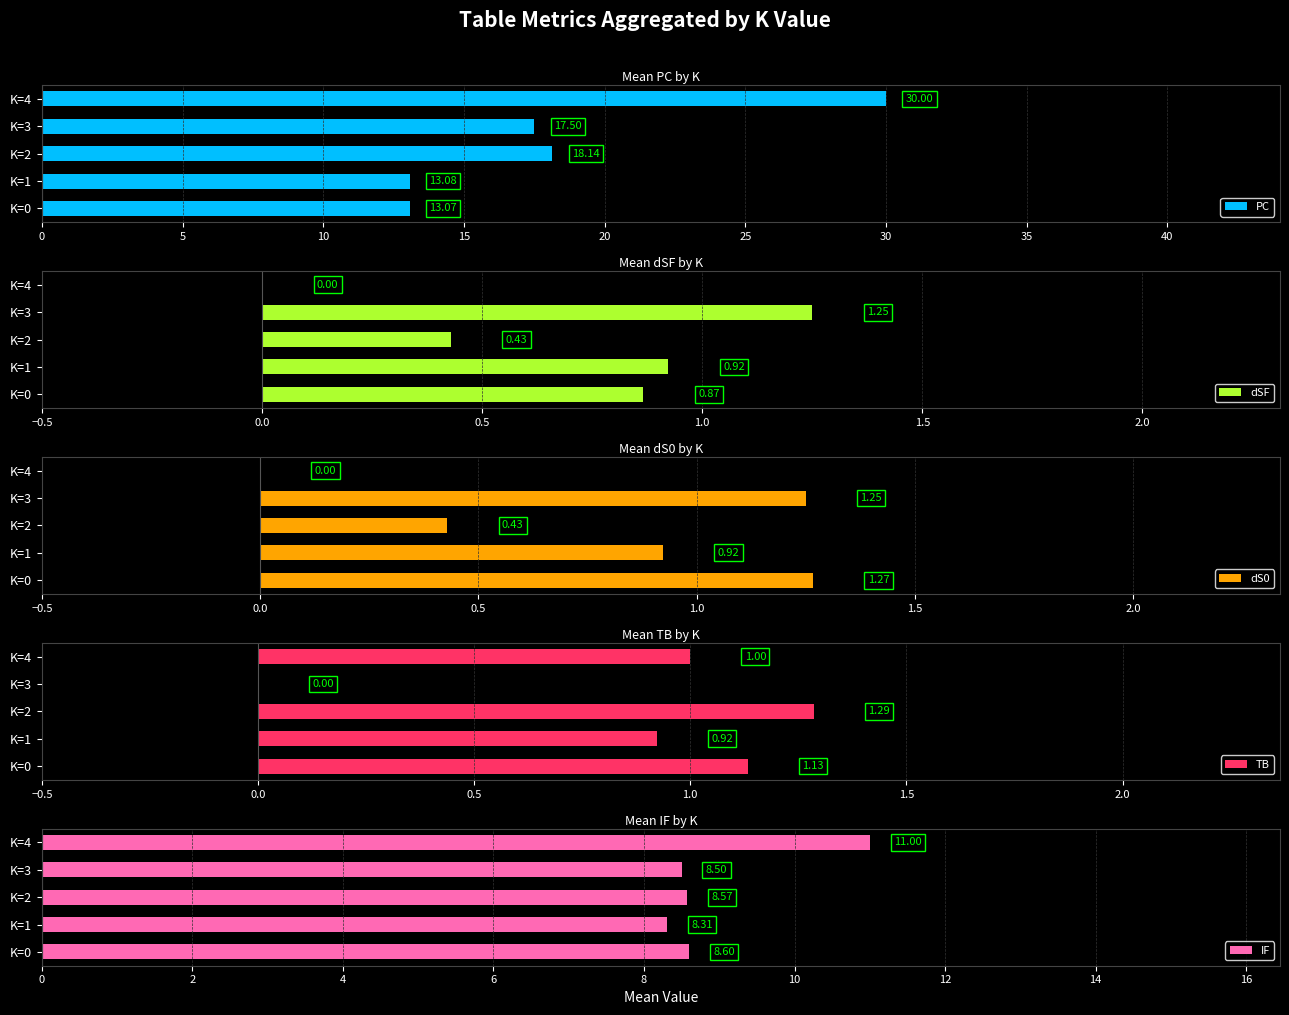

What is the sum of the PC values at K=4 and K=1?

43.1